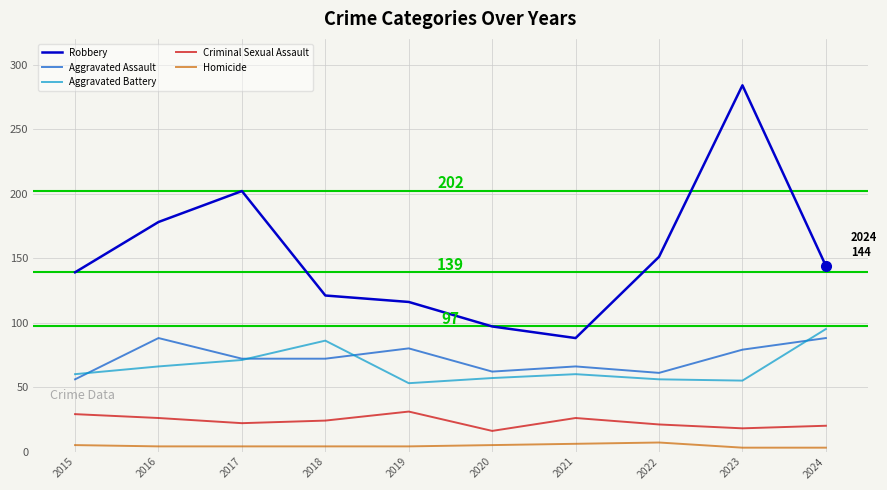

What is the average value of the Robbery series?

152